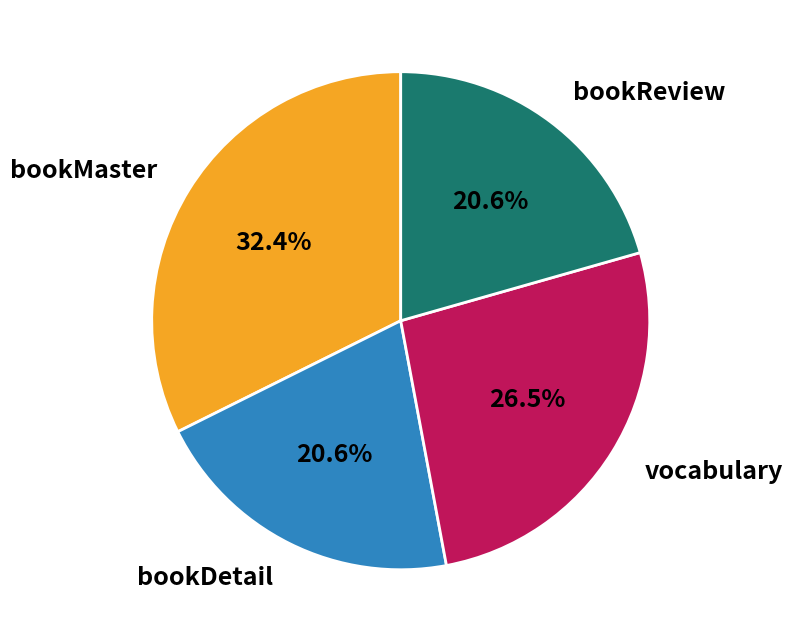

Is it true that bookMaster is 32% of the pie?

True